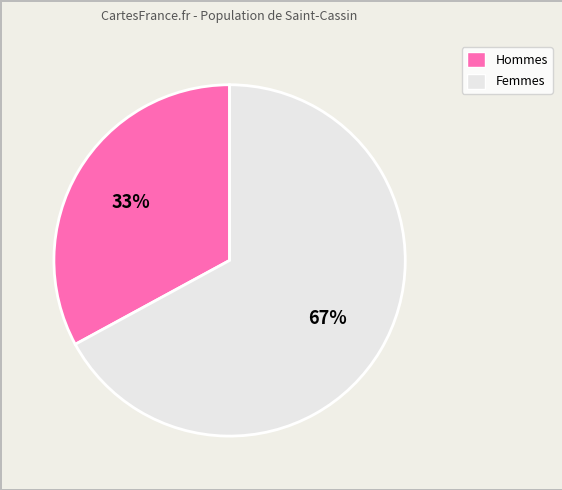

Count the number of slices in the pie.

2